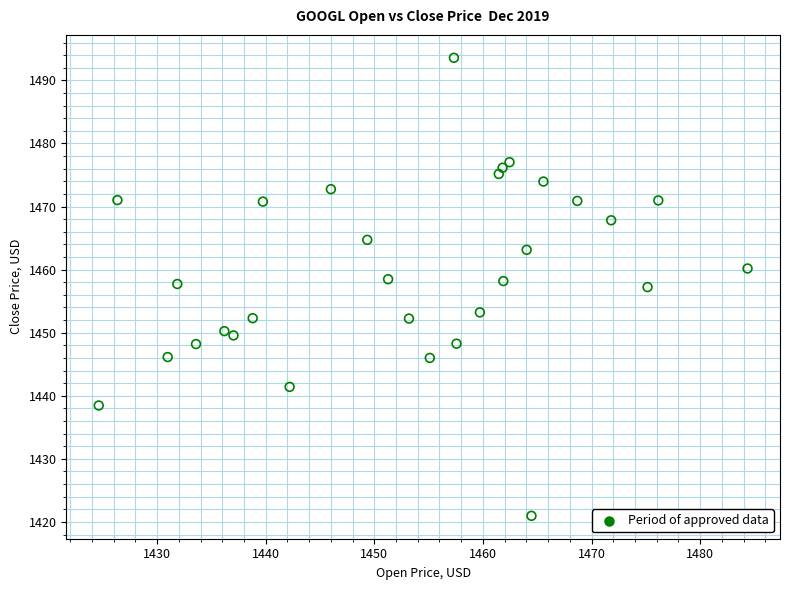

What is the range of X values (max minus min)?

59.8